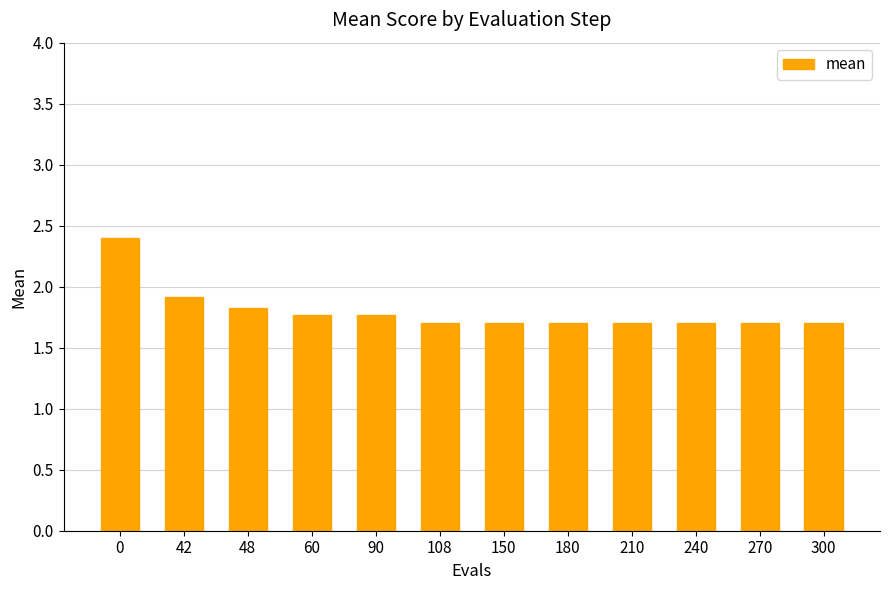

Between 180 and 60, which is larger?

60